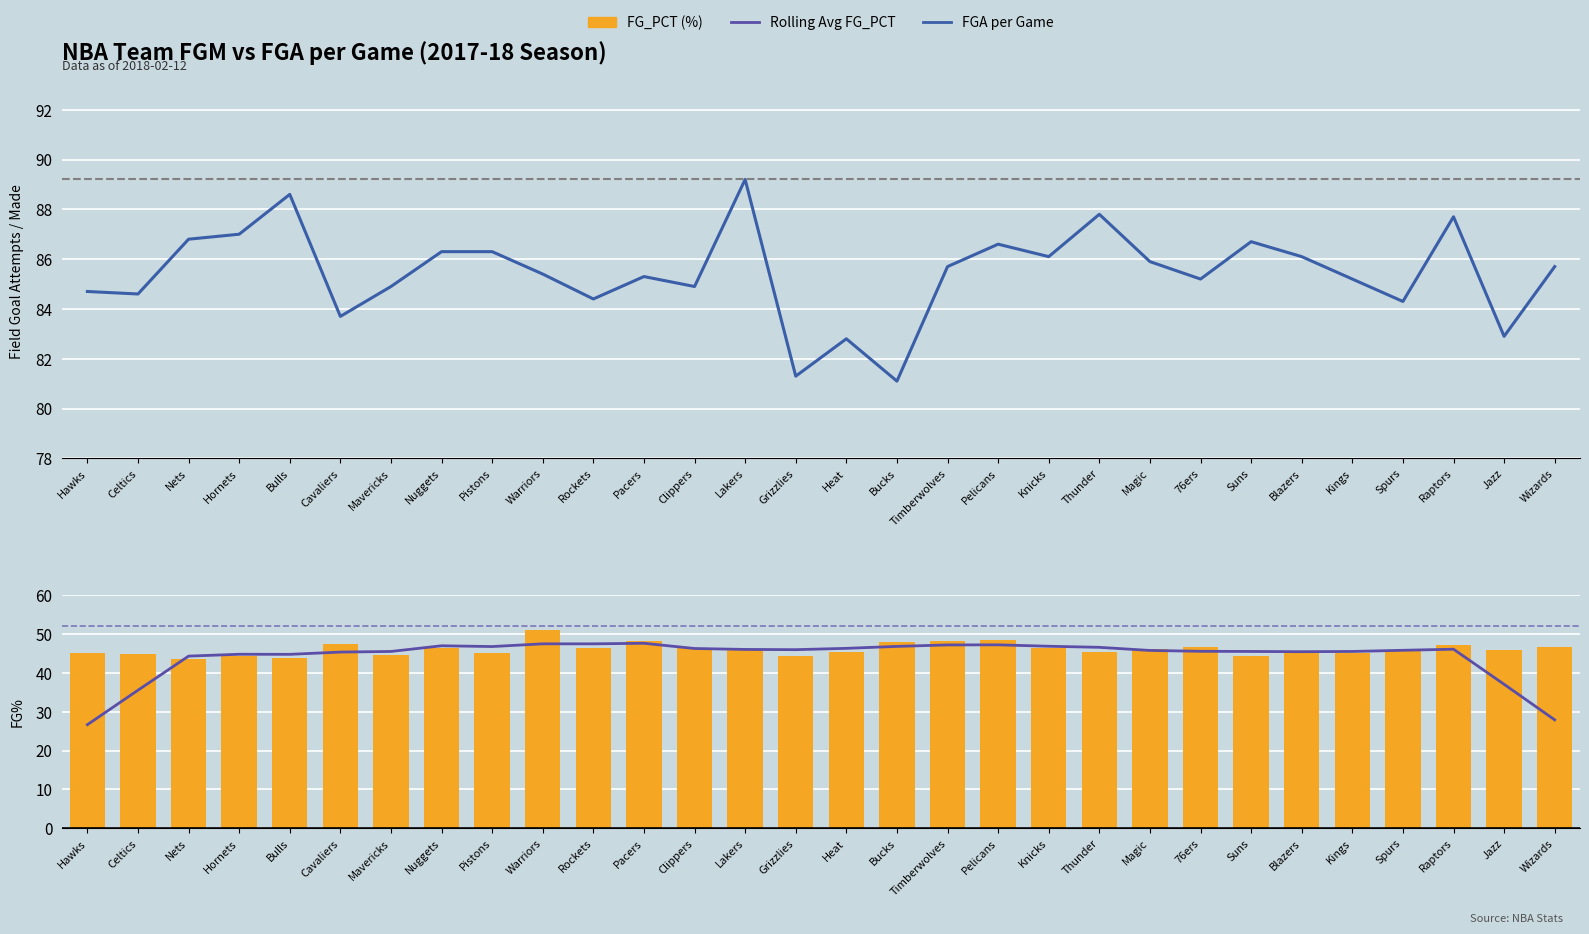

What position from the right is Nuggets?

23